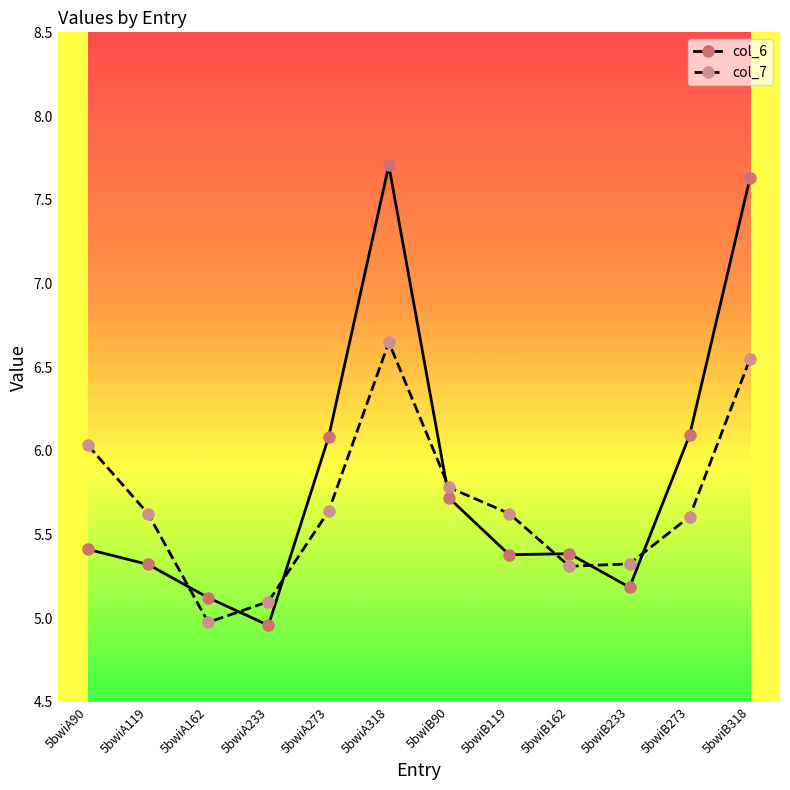

At 5bwiA233, list the series in order from largest to smallest.

col_7, col_6